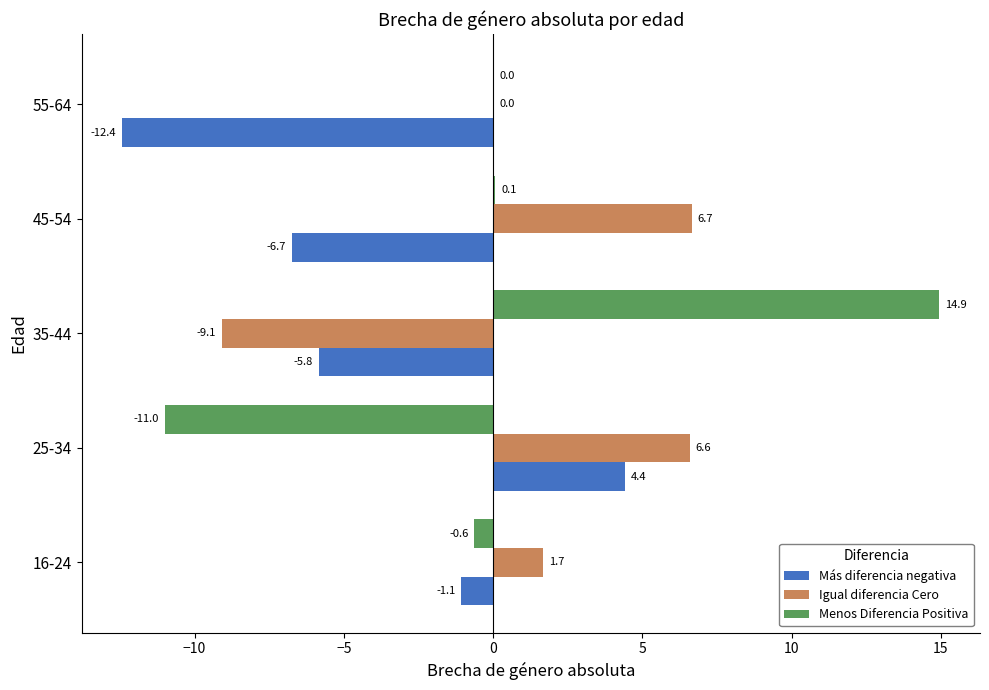

The value of Más diferencia negativa at 25-34 is 4.4. True or false?

True